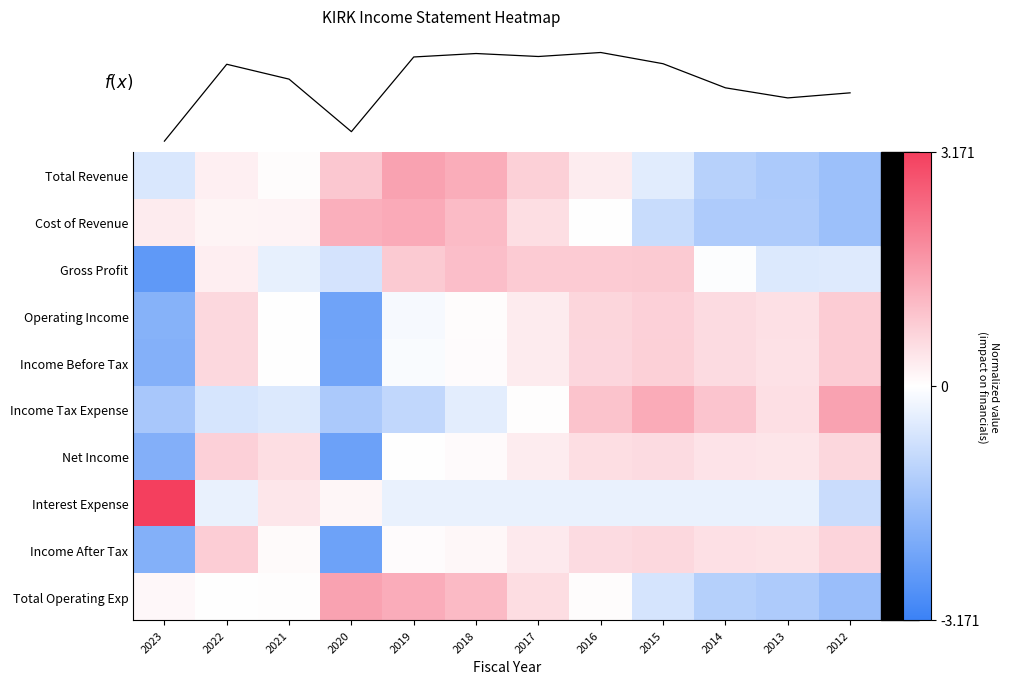

What is the difference between the Interest Expense values at 2018 and 2020?

0.5